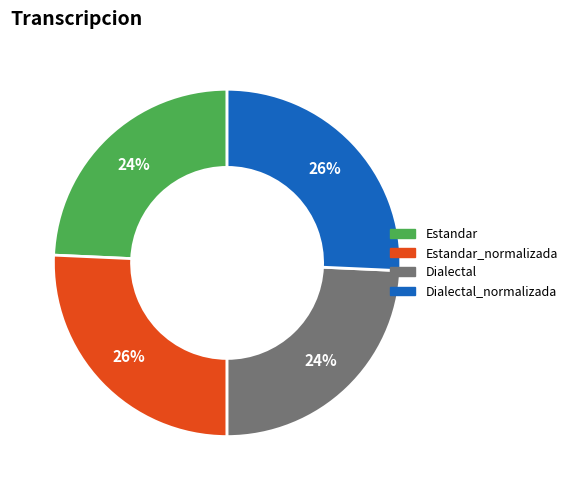

Is there any slice that represents more than half of the pie?

No